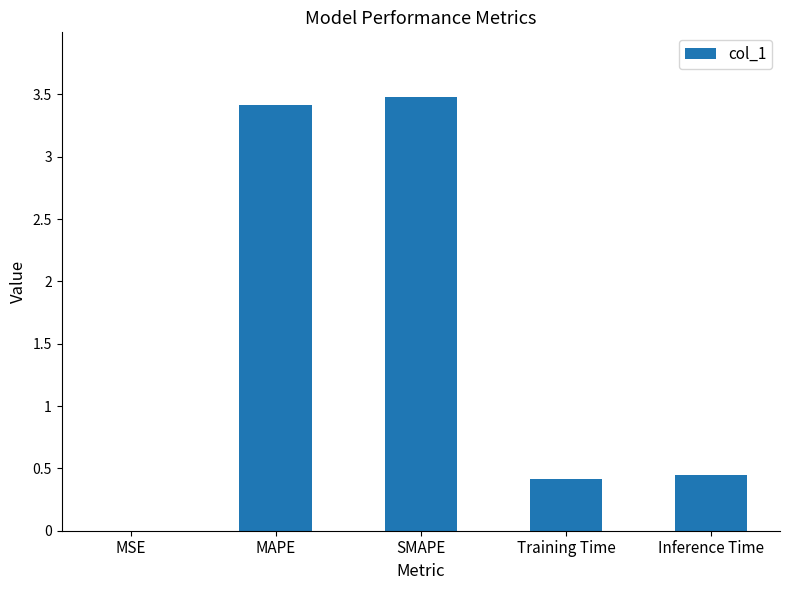

What value does the data have at SMAPE?

3.5